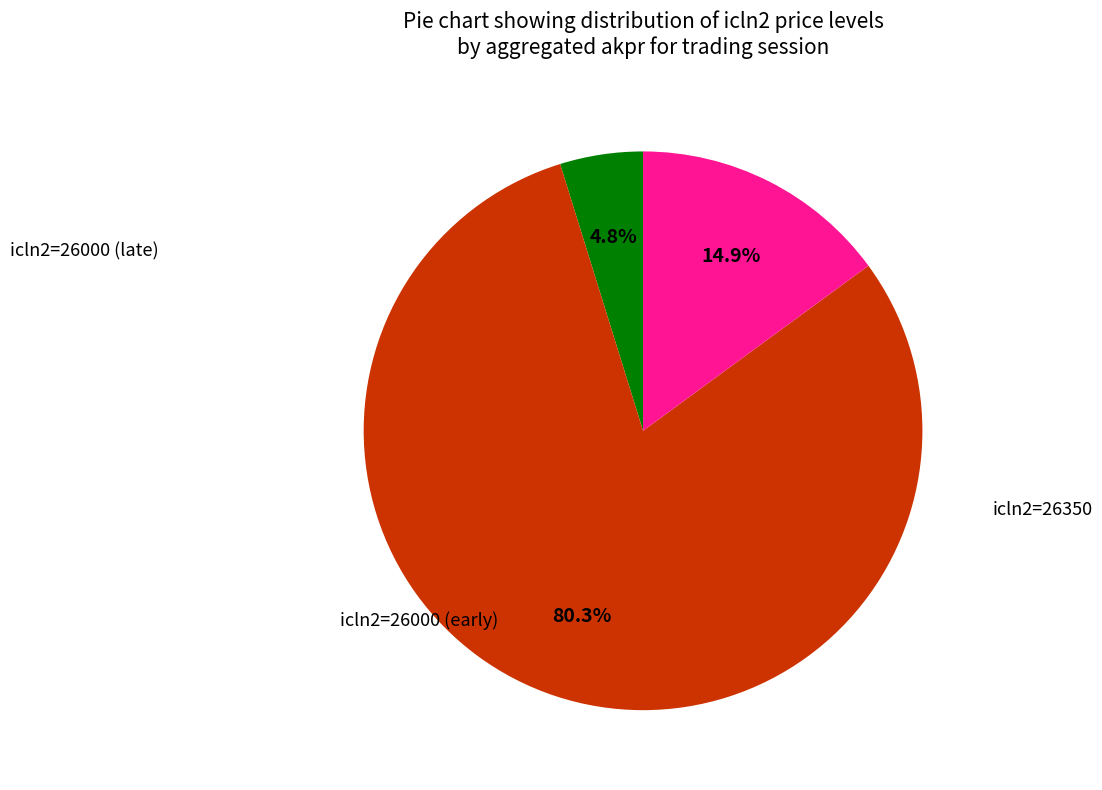

Is there a majority slice in this chart?

Yes